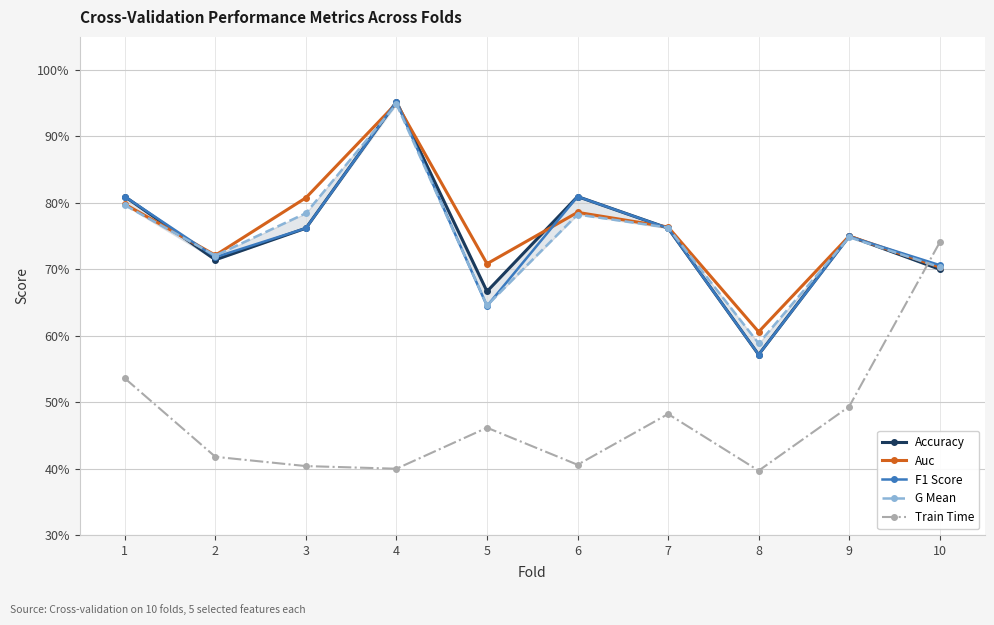

Is the value of Auc at 10 greater than the value of G Mean at 10?

Yes